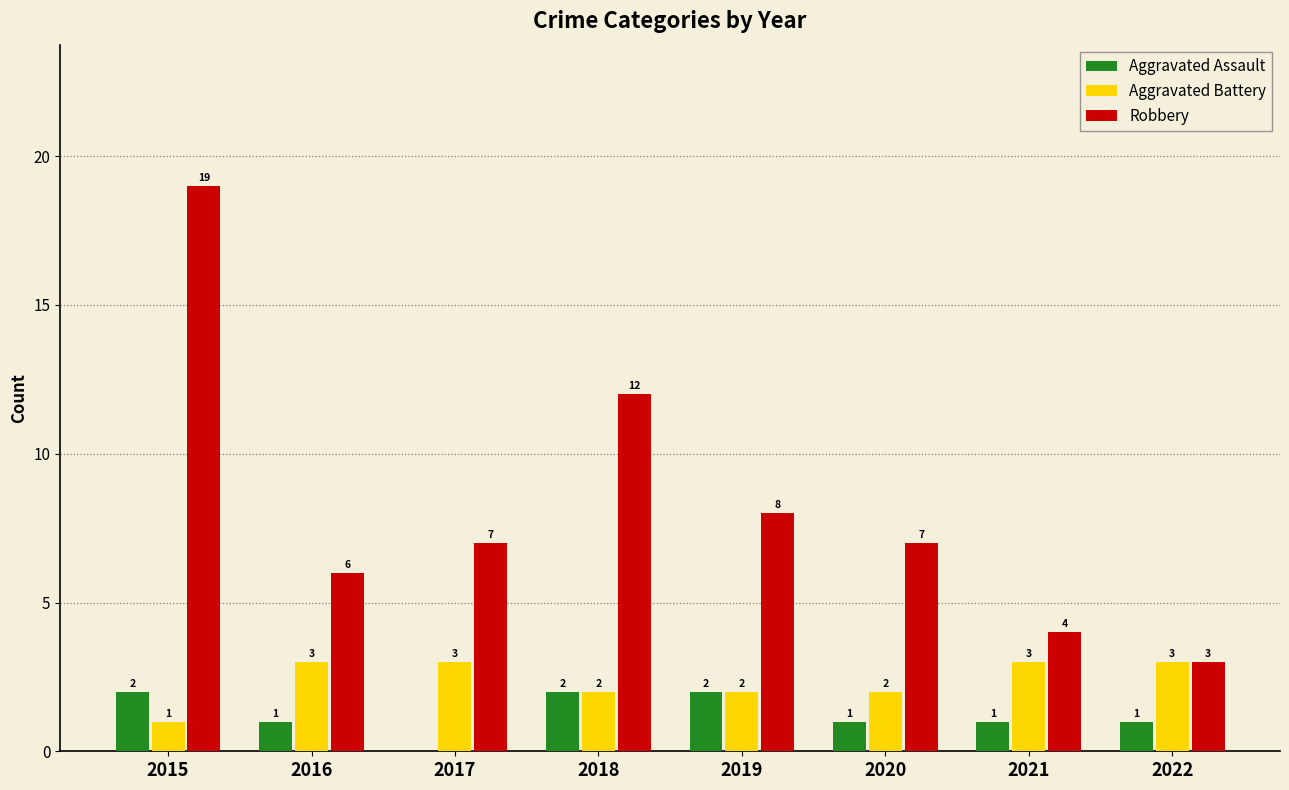

Between 2021 and 2022, which series saw the biggest shift?

Robbery